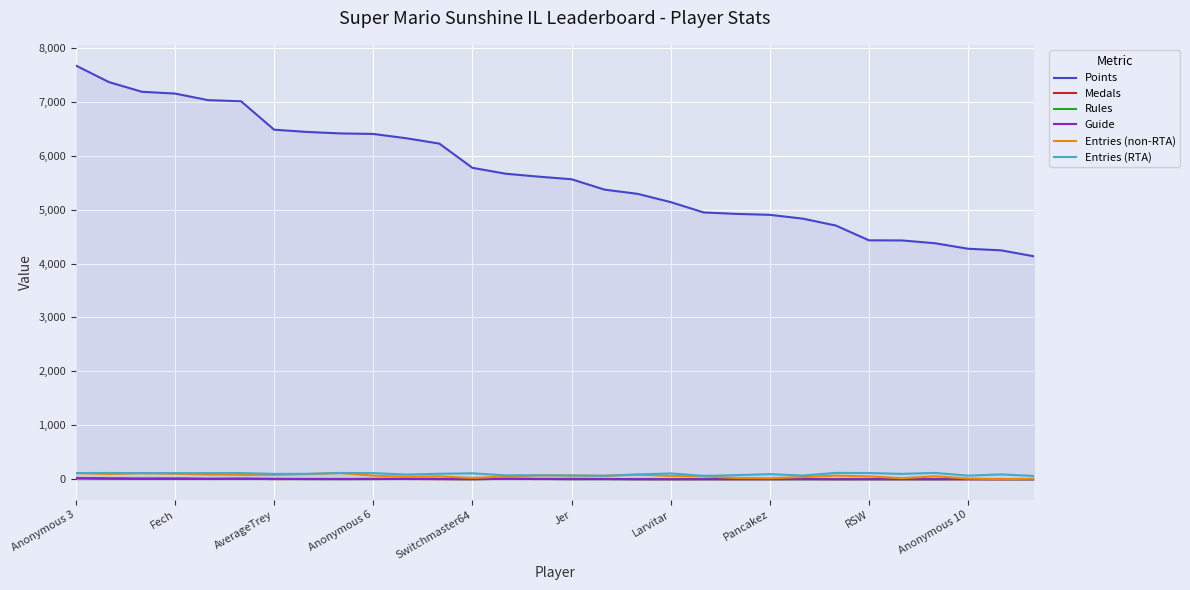

What is the difference between the second highest and second lowest values in the Medals series?

12